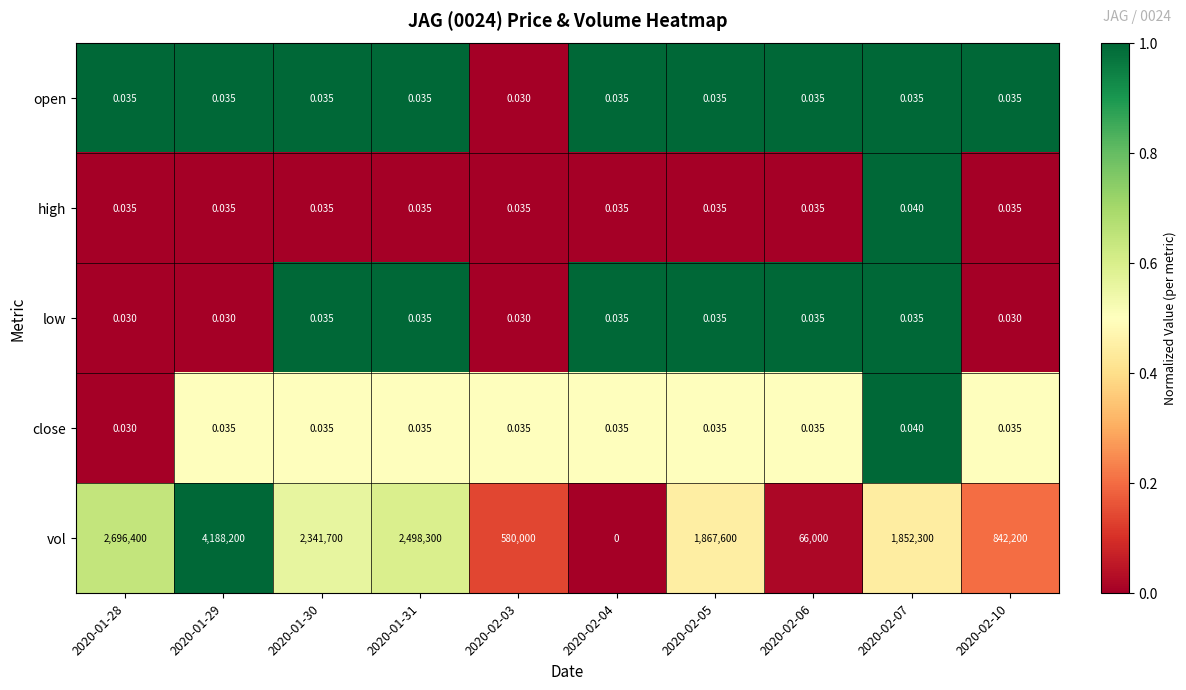

Which series has the largest total across all categories?

vol